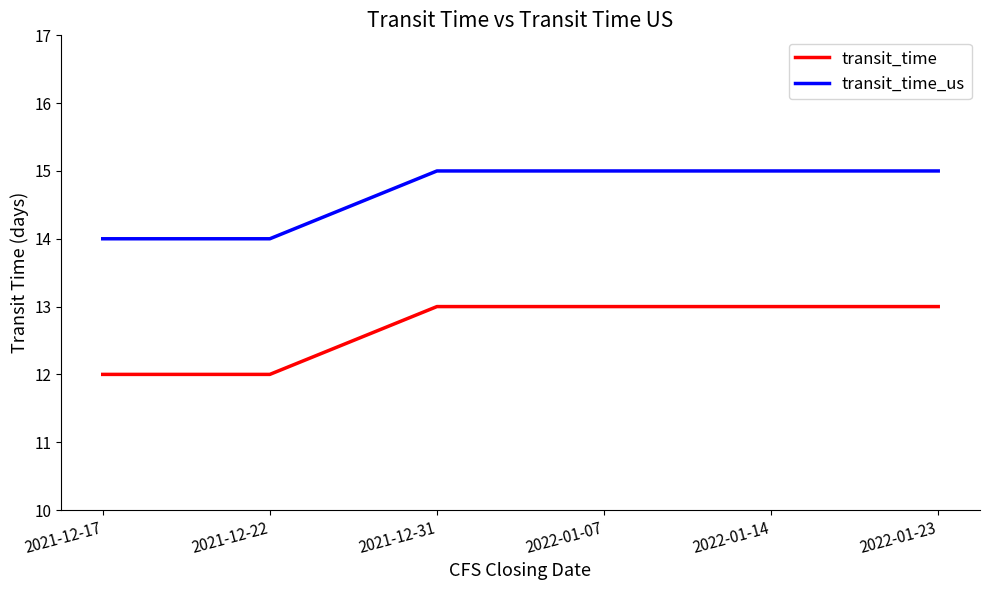

True or false: transit_time_us and transit_time cross at least once.

False